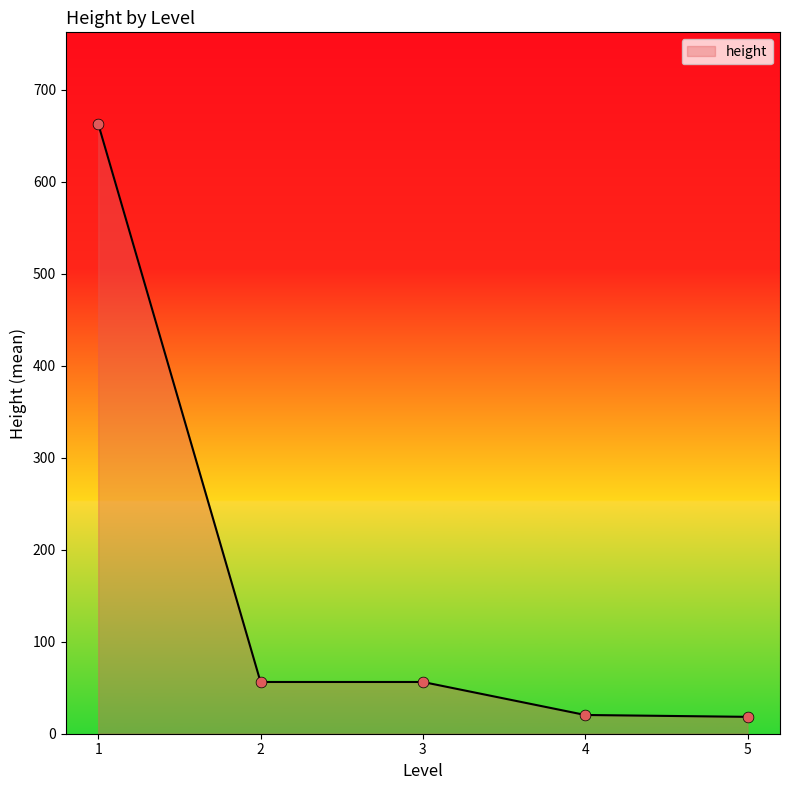

Approximately how many times larger is the value at 4 compared to 2?

0.4